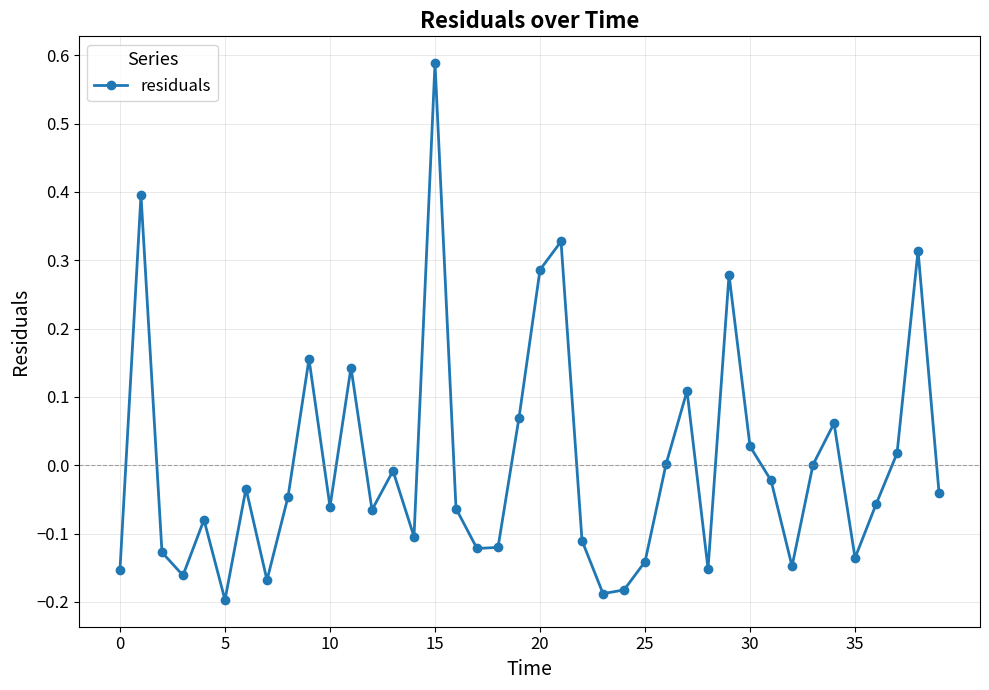

How many points are lower than both their immediate neighbors (excluding endpoints)?

11